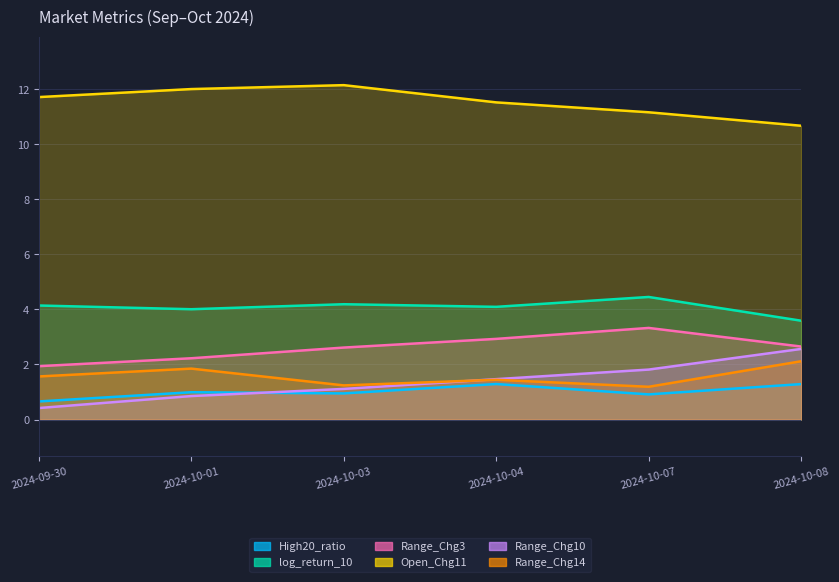

The High20_ratio series shows 0.7 at 2024-09-30. True or false?

True